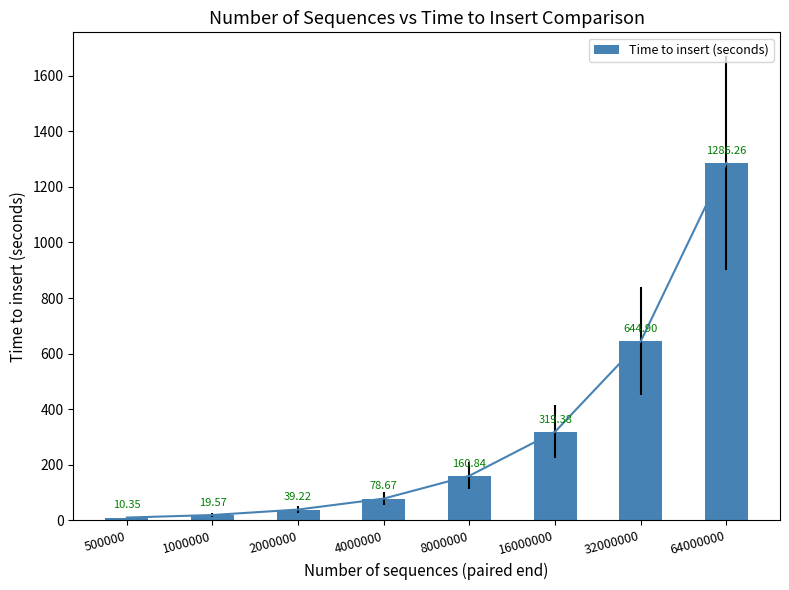

Rank the categories by value from lowest to highest.

500000, 1000000, 2000000, 4000000, 8000000, 16000000, 32000000, 64000000